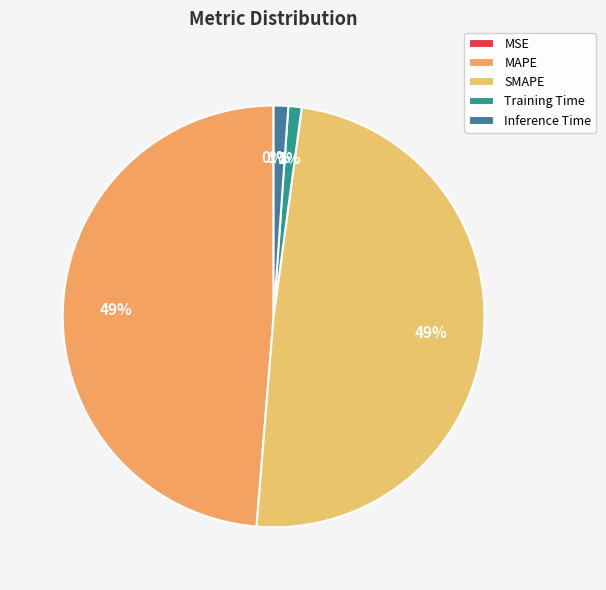

Does any single category account for the majority?

No